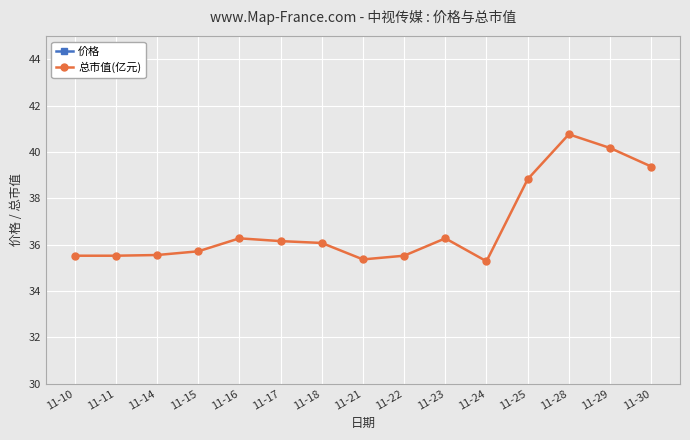

True or false: 价格 and 总市值(亿元) cross at least once.

False